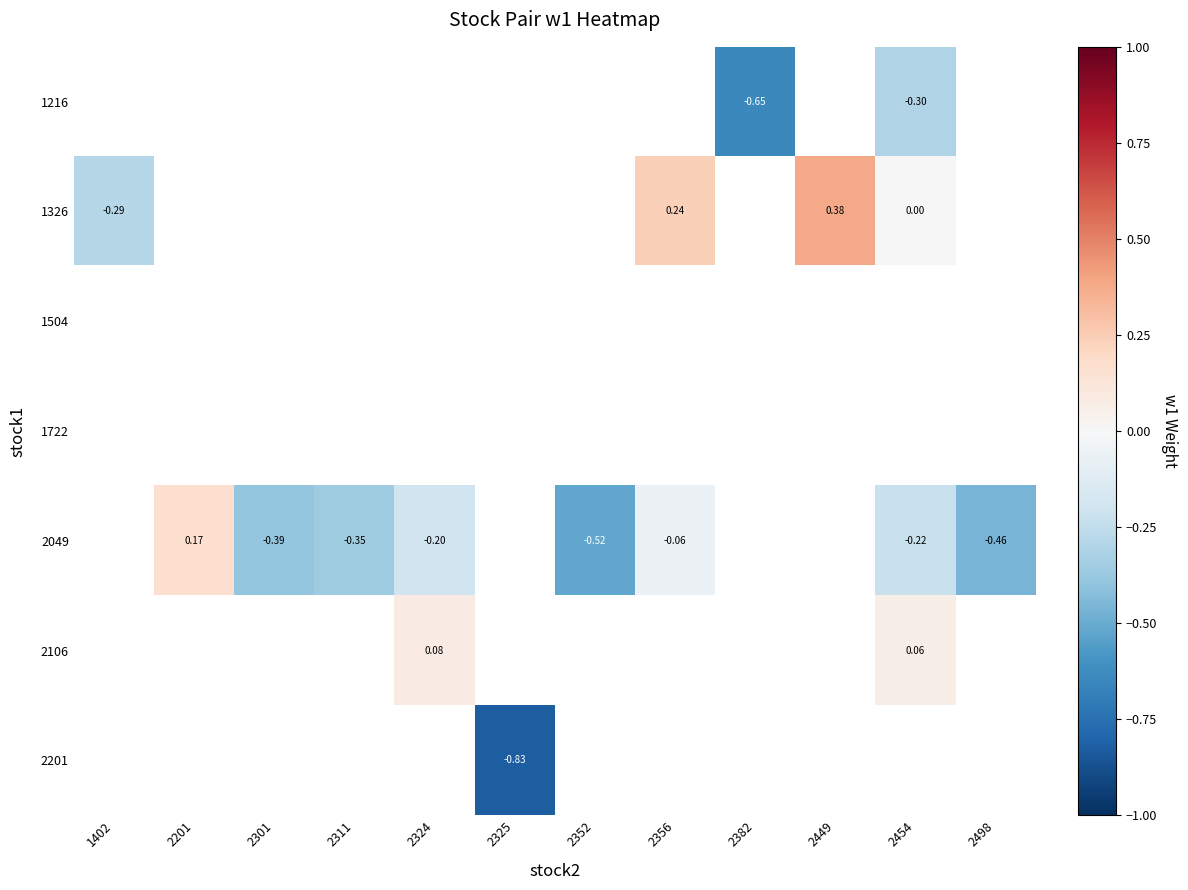

How many distinct data groups are displayed?

7